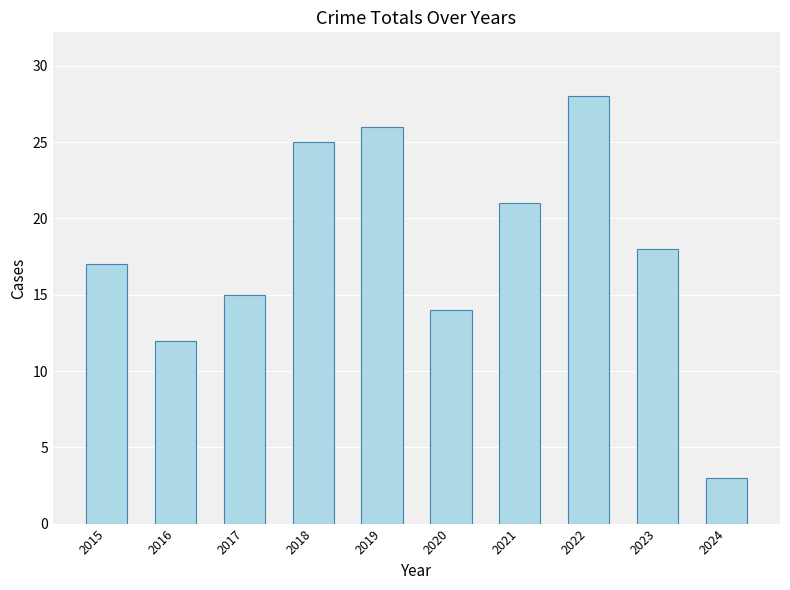

Rank the categories by value from lowest to highest.

2024, 2016, 2020, 2017, 2015, 2023, 2021, 2018, 2019, 2022